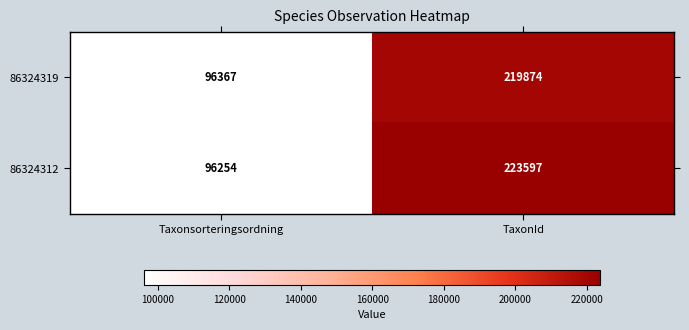

List the series in order of their peak value, highest first.

86324312, 86324319